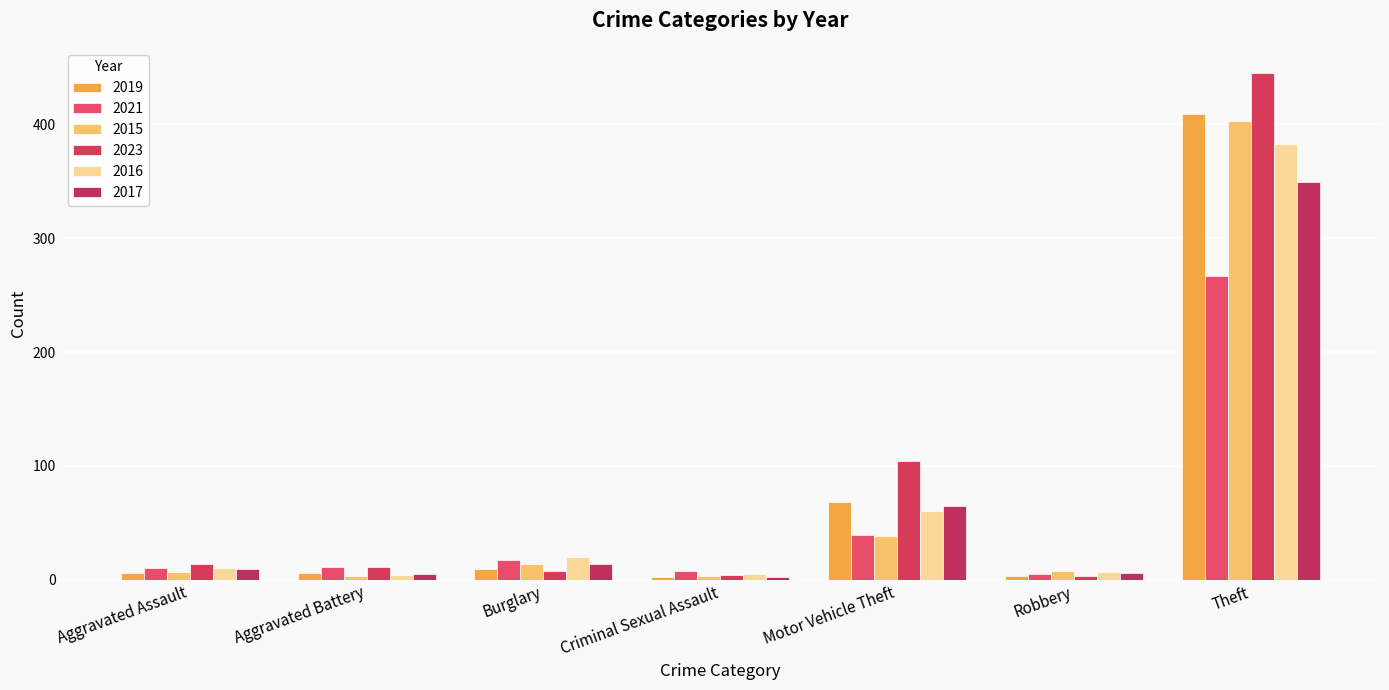

What is the difference between the maximum and minimum values in the 2021 series?

262